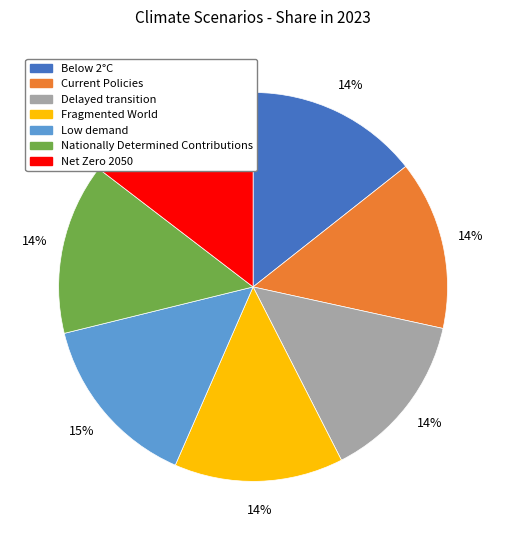

To the nearest percent, what portion does Below 2°C represent?

14%